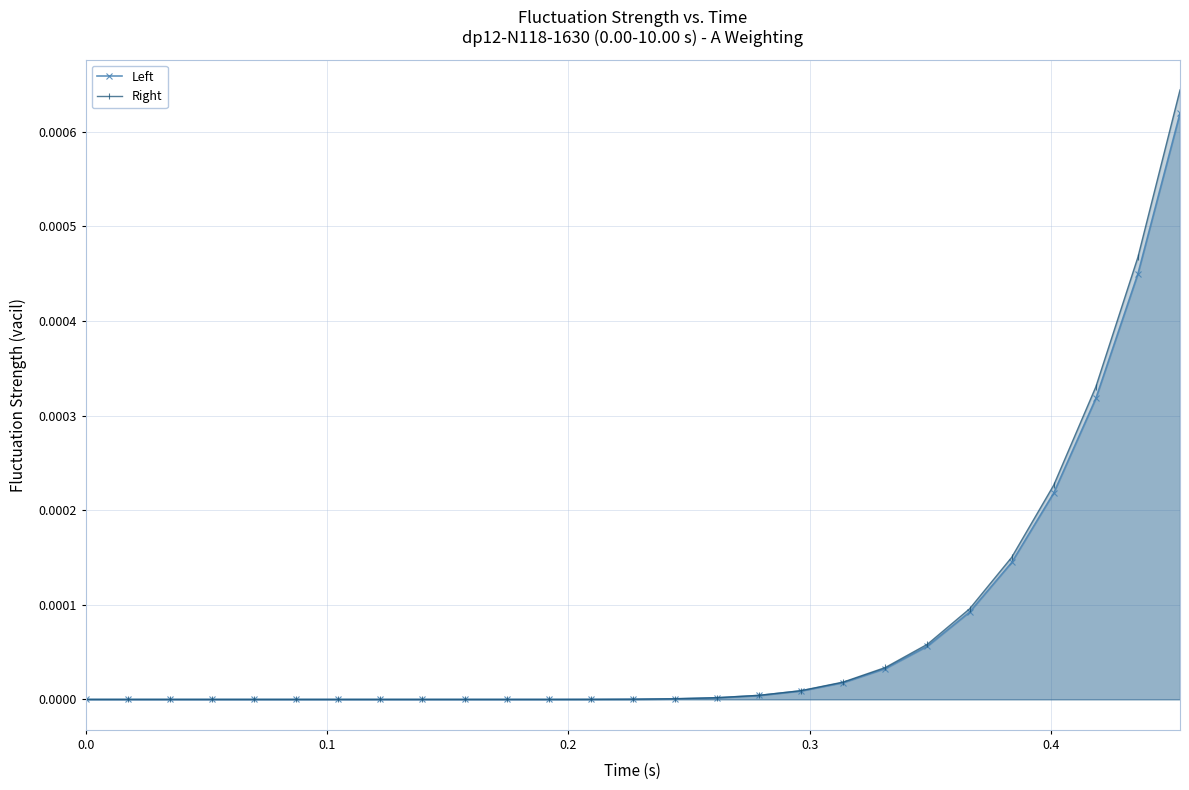

Which series has the widest spread of values?

Right